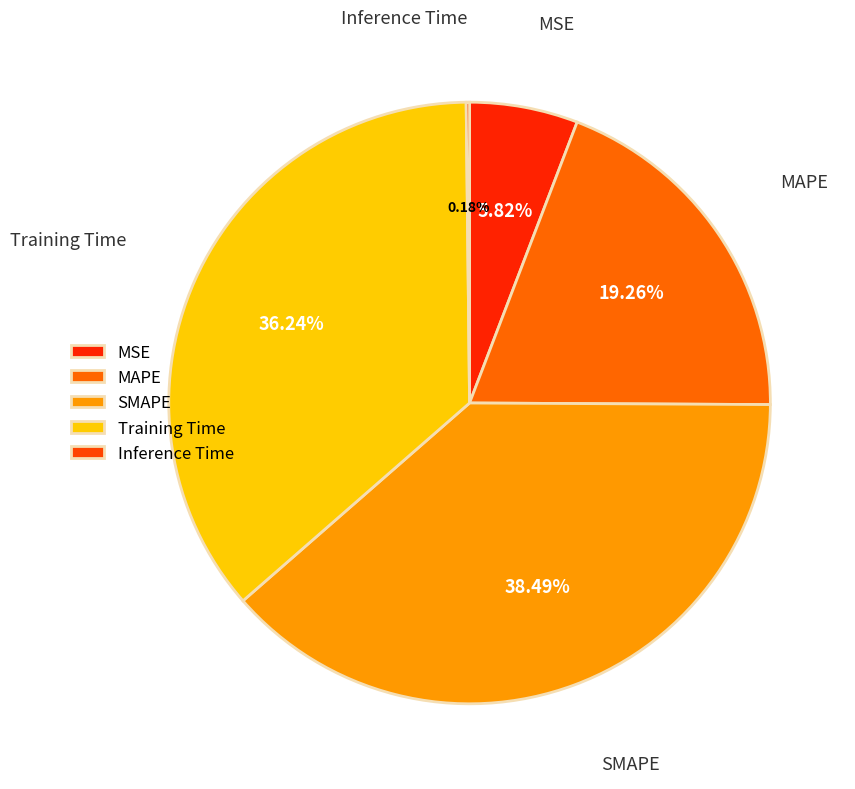

How many segments does this pie chart have?

5